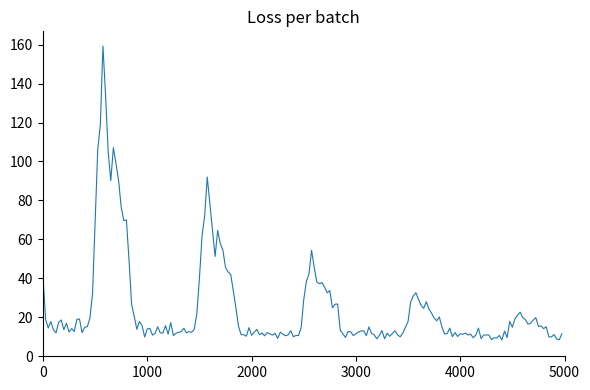

How many lines are shown in the chart?

1